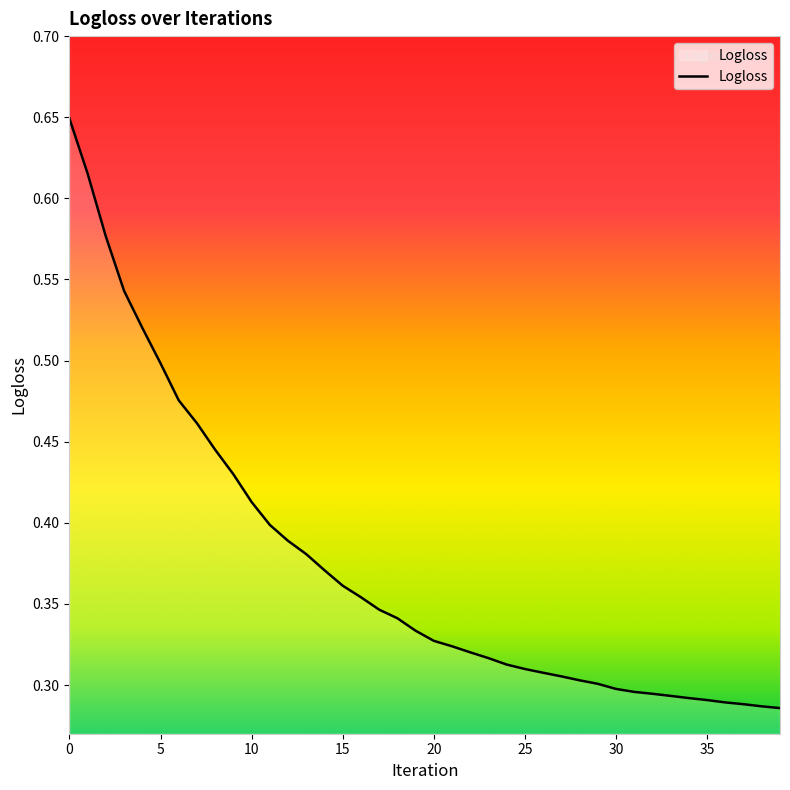

Is this an area chart (filled region under the line)?

No